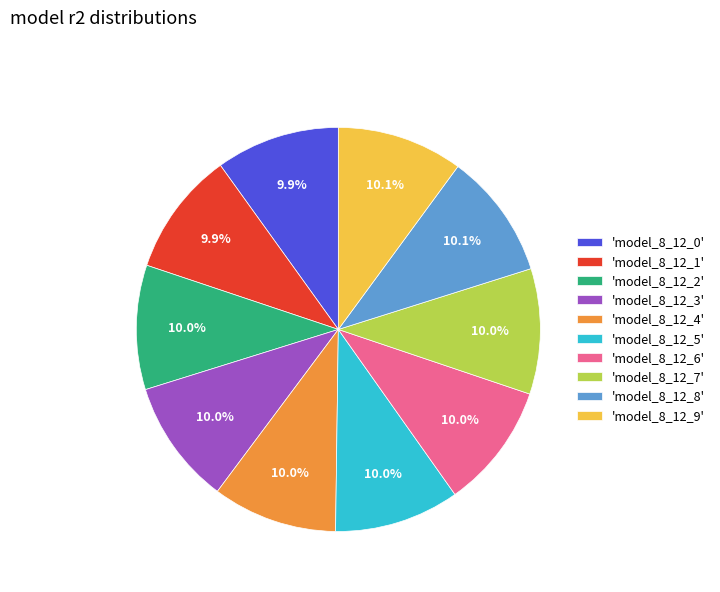

Combined, what portion of the pie is 'model_8_12_2' and 'model_8_12_0'?

19.9%